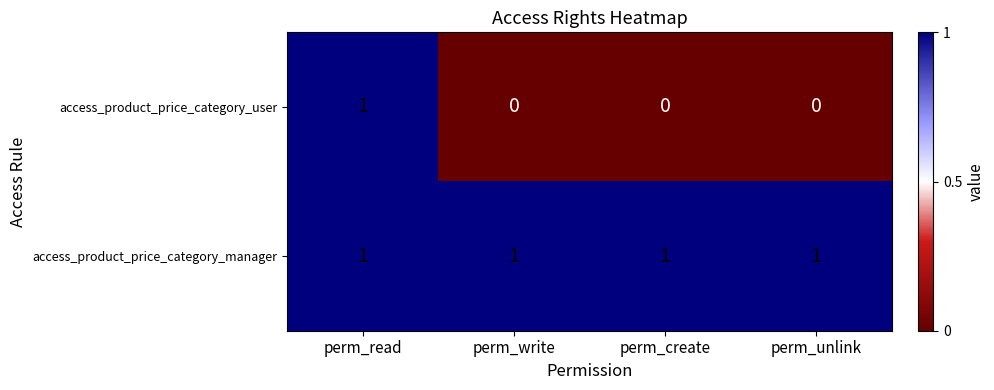

How many categories are shown in the chart?

4